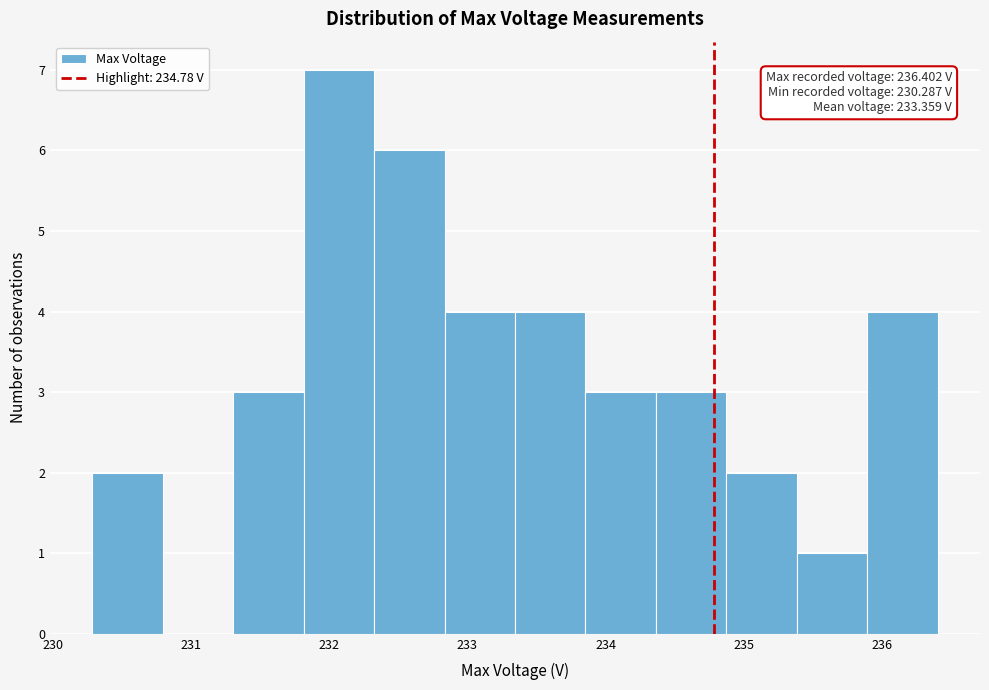

Over which range of the x-axis is the bar tallest?

231.8 to 232.3